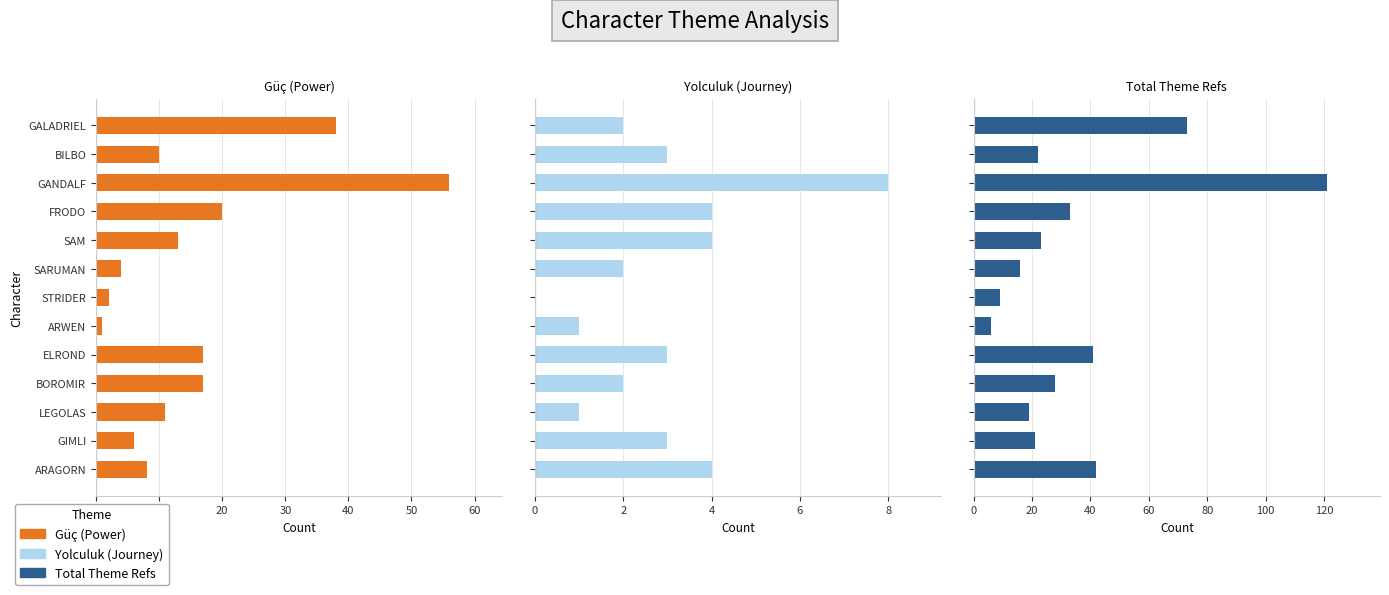

Does the chart contain stacked bars?

No